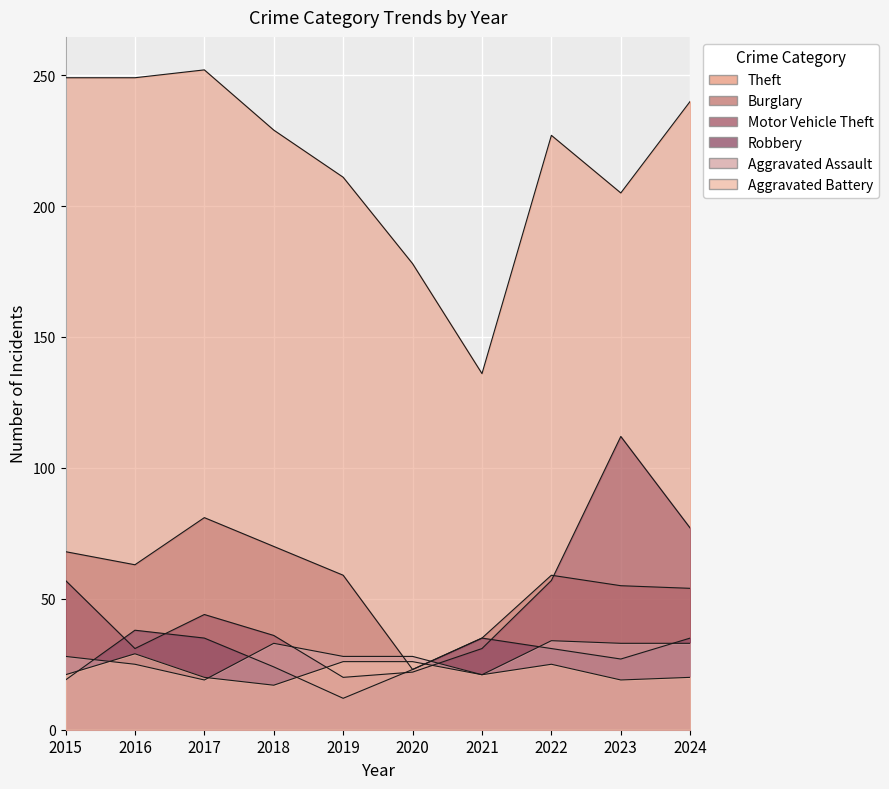

What are all the series names shown in the legend?

Theft, Burglary, Motor Vehicle Theft, Robbery, Aggravated Assault, Aggravated Battery